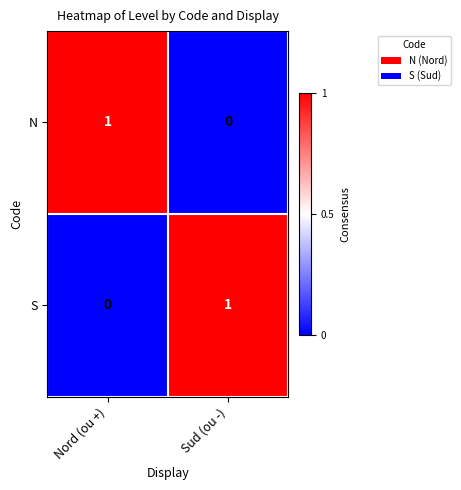

How many data points does each series have?

2